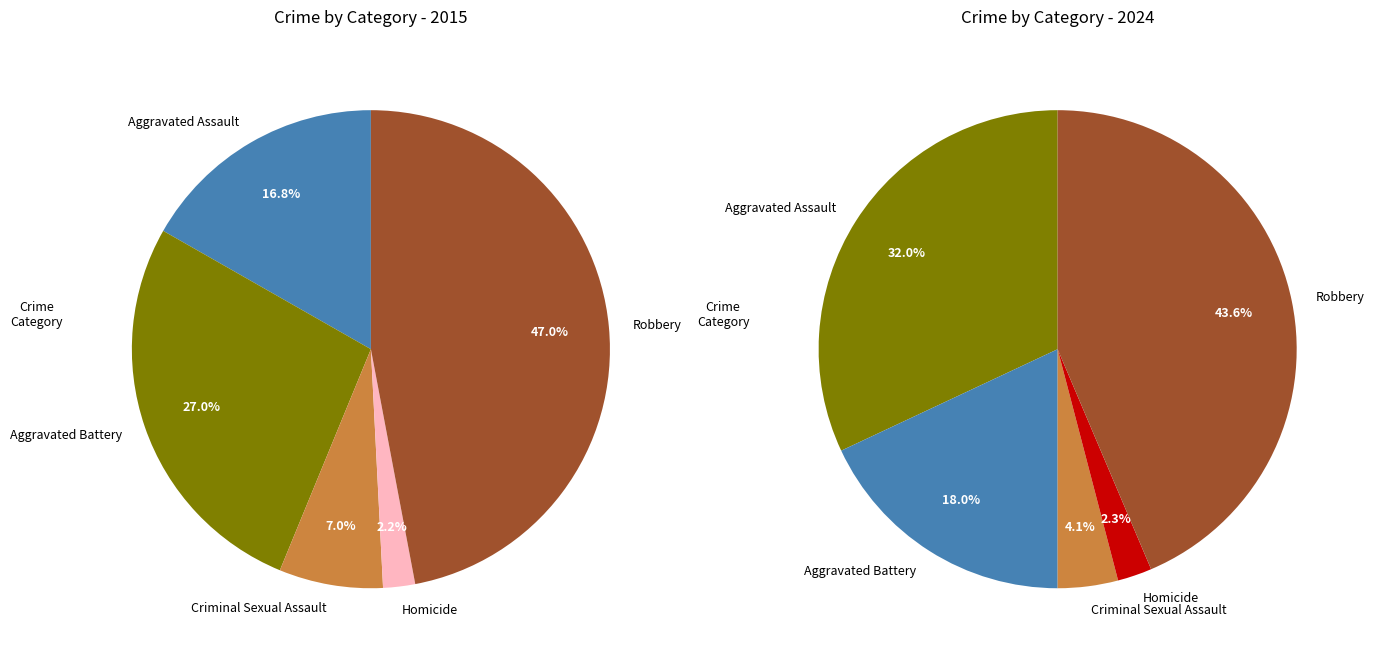

At values_2024, list the series in order from smallest to largest.

values_2024, values_2015